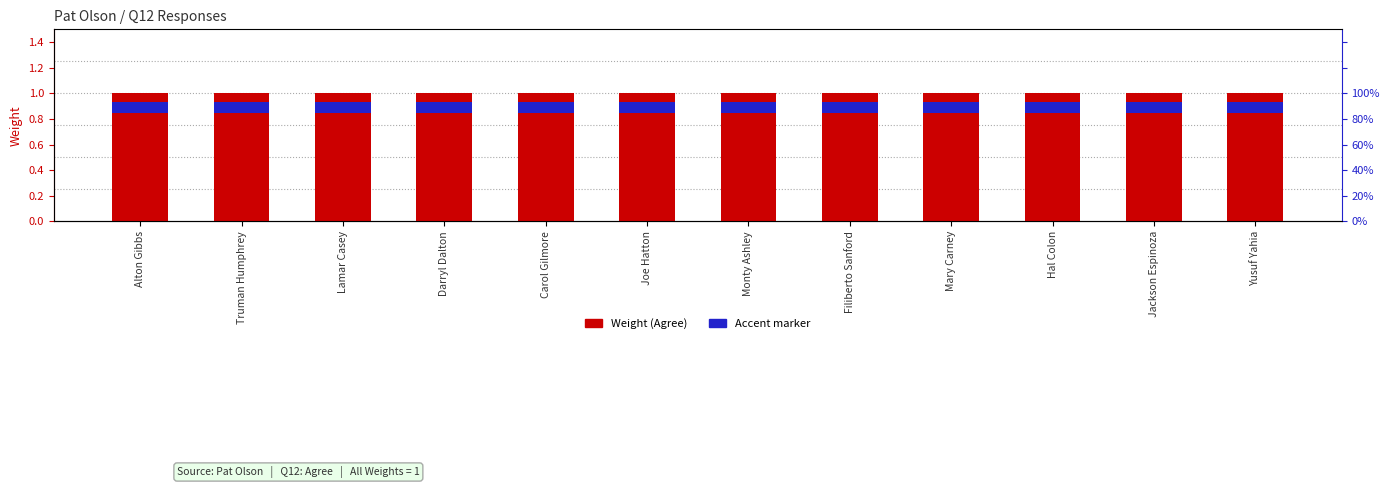

What is the maximum value shown in the chart?

1.0